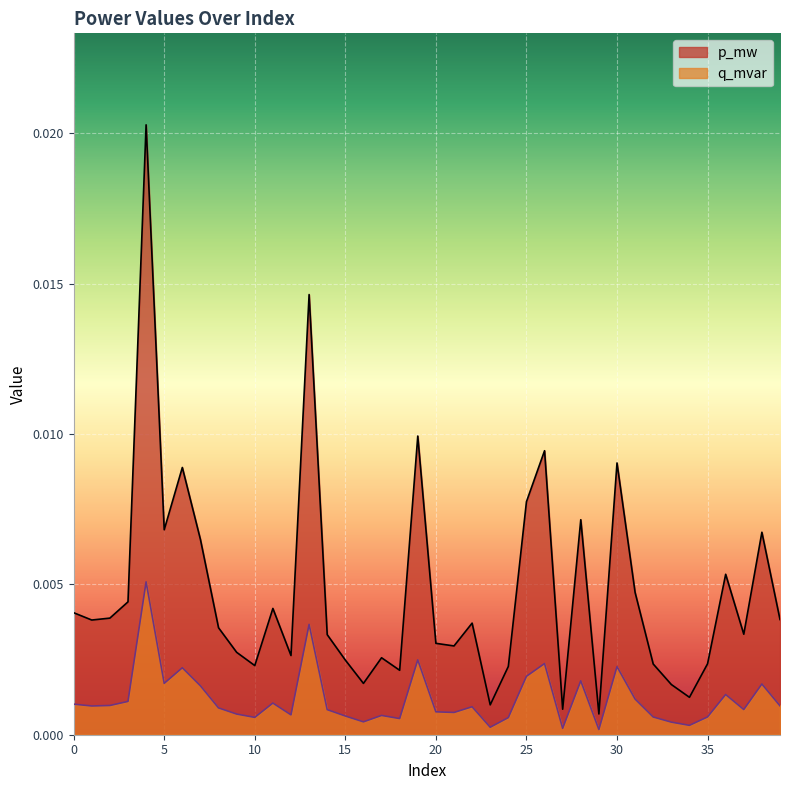

At 13, list the series in order from largest to smallest.

p_mw, q_mvar